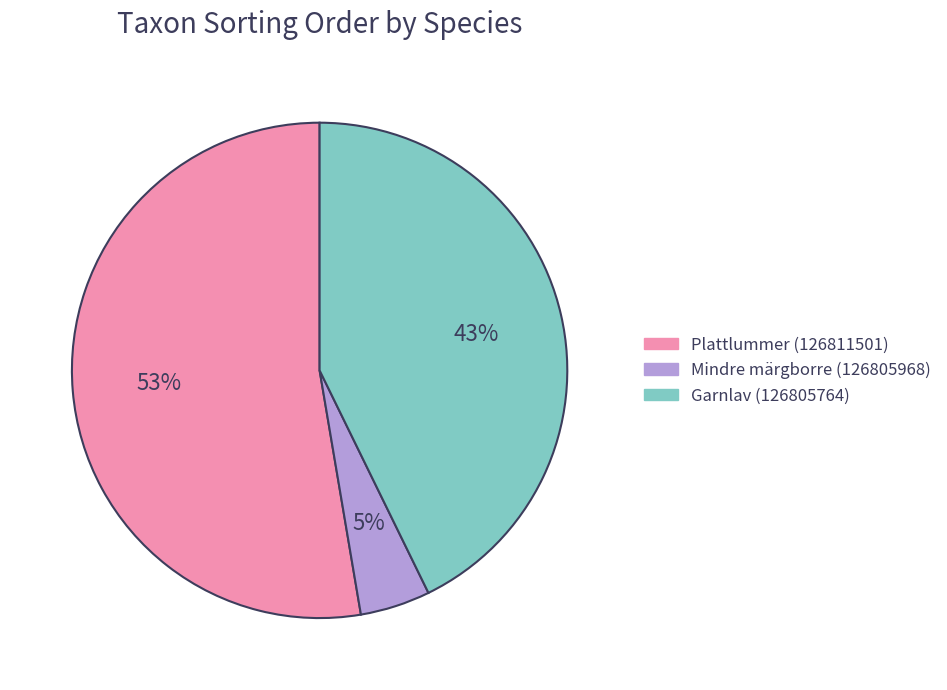

Is there any slice that represents more than half of the pie?

Yes